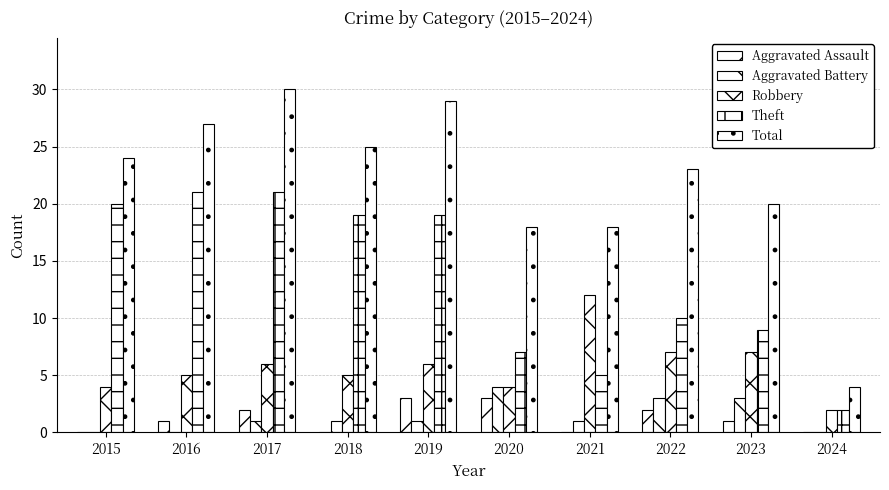

How many categories are shown in the chart?

10